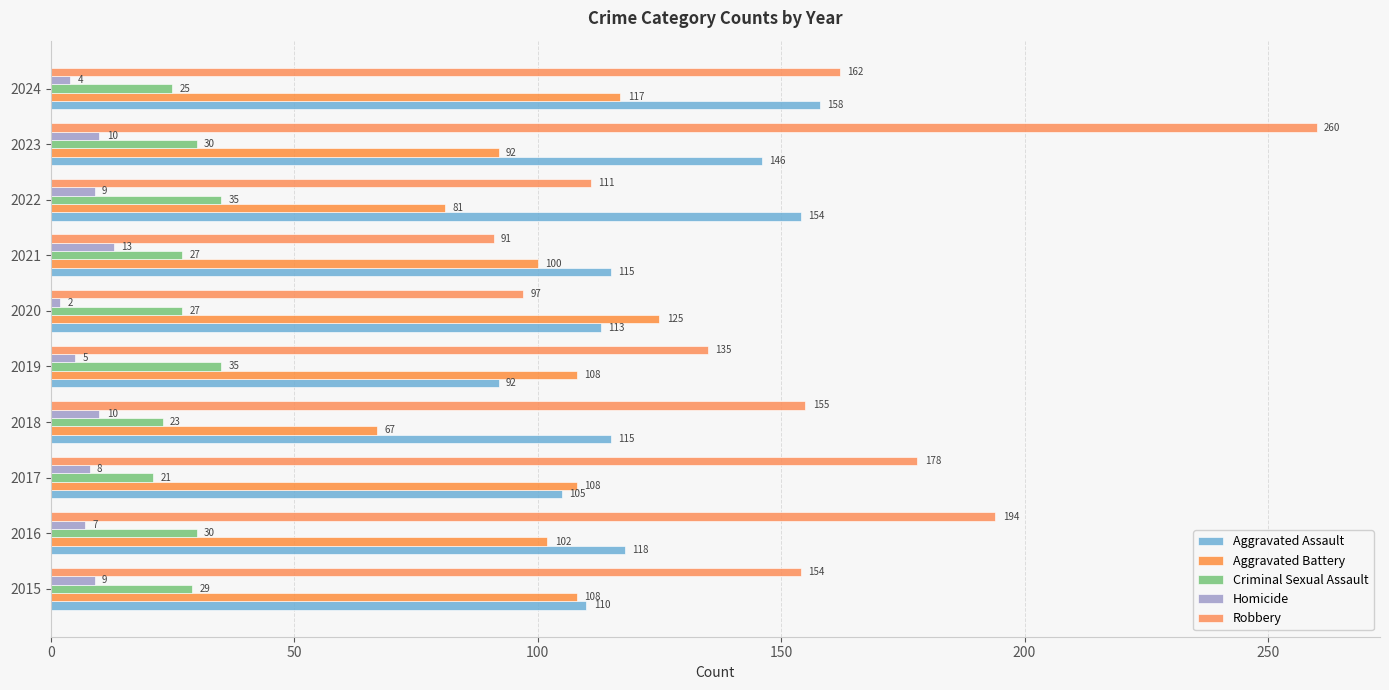

At which category is the sum across all series the highest?

2023